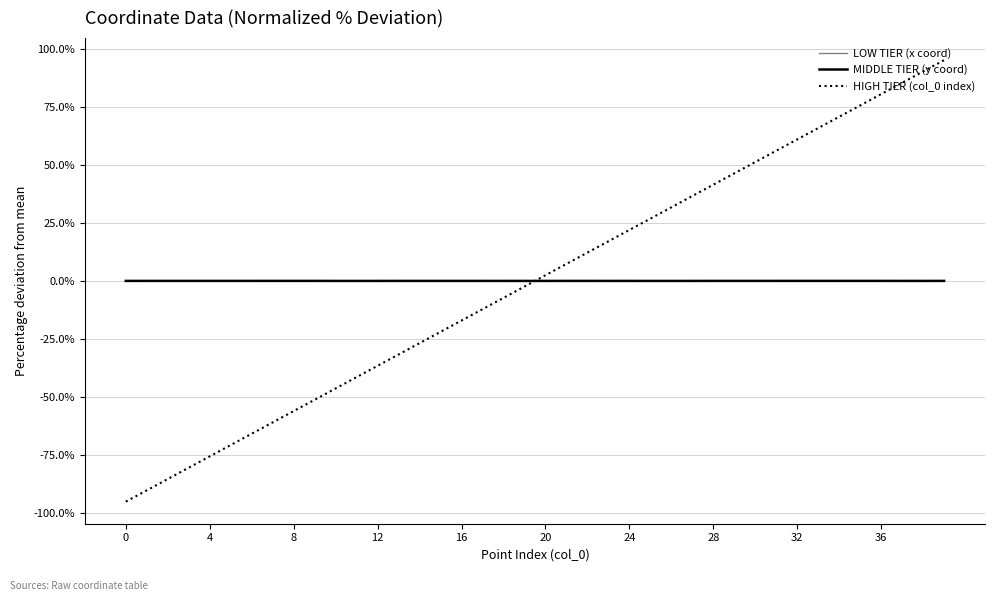

True or false: HIGH TIER (col_0 index) and LOW TIER (x coord) cross at least once.

True